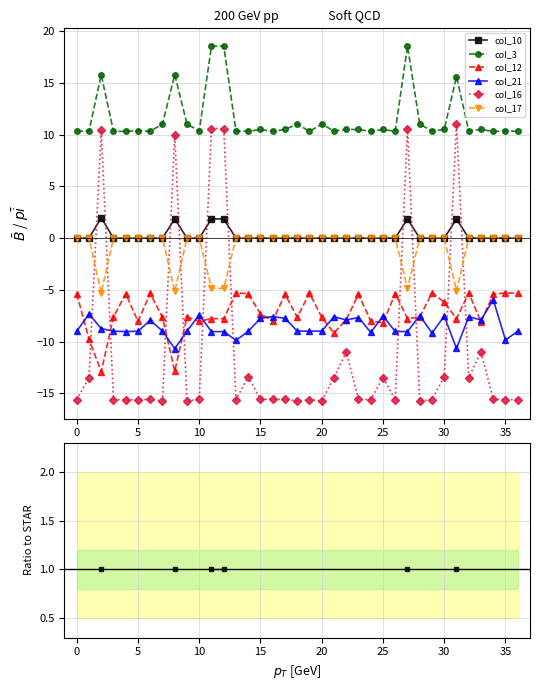

At which category does the chart reach its minimum across all series?

35